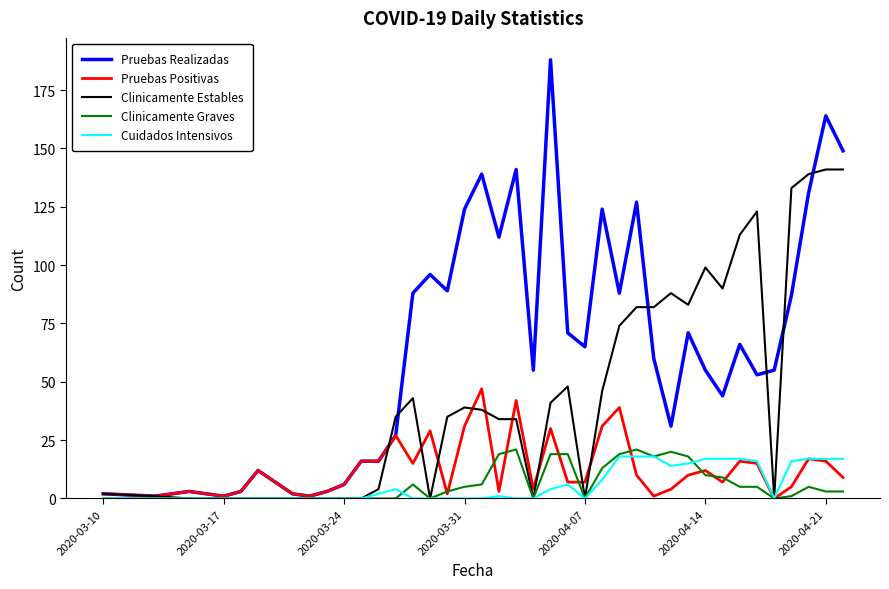

What is the maximum value for Pruebas Realizadas?

188